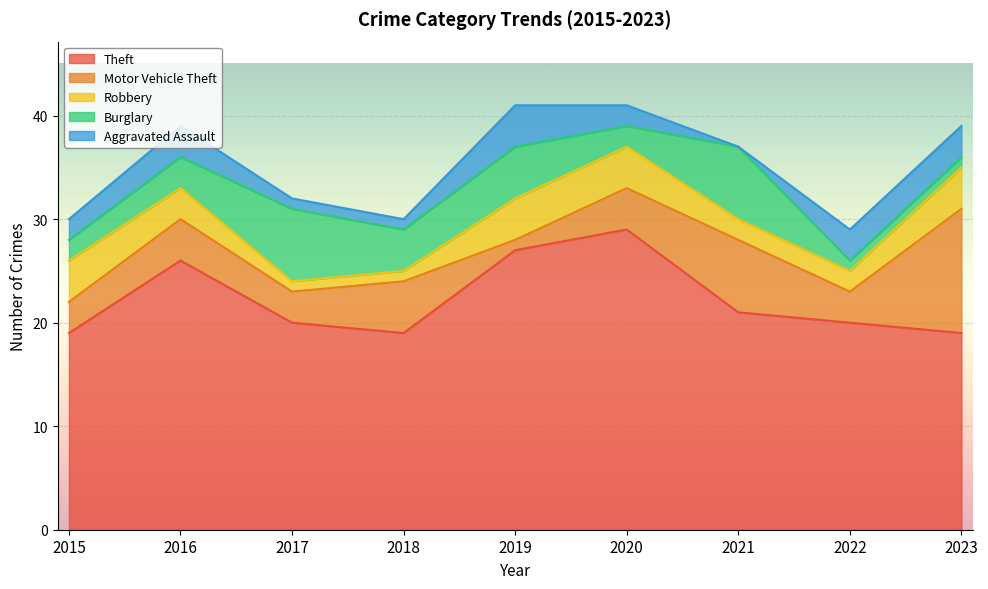

Reading right to left, what are all the values shown in this chart?

Theft: 2023=19	2022=20	2021=21	2020=29	2019=27	2018=19	2017=20	2016=26	2015=19
Motor Vehicle Theft: 2023=12	2022=3	2021=7	2020=4	2019=1	2018=5	2017=3	2016=4	2015=3
Robbery: 2023=4	2022=2	2021=2	2020=4	2019=4	2018=1	2017=1	2016=3	2015=4
Burglary: 2023=1	2022=1	2021=7	2020=2	2019=5	2018=4	2017=7	2016=3	2015=2
Aggravated Assault: 2023=3	2022=3	2021=0	2020=2	2019=4	2018=1	2017=1	2016=3	2015=2